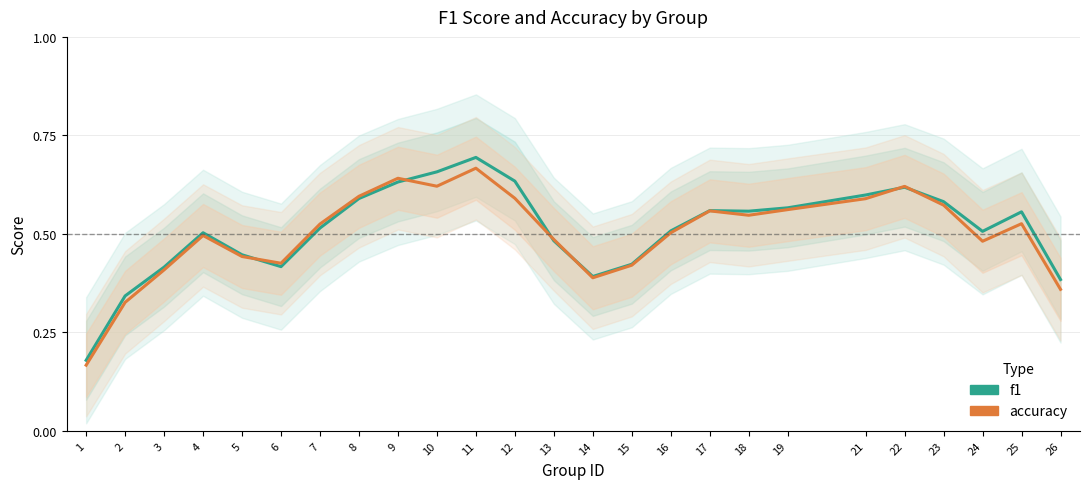

Reading left to right, list all the values displayed in this chart.

f1: 0.2	0.3	0.4	0.5	0.4	0.4	0.5	0.6	0.6	0.7	0.7	0.6	0.5	0.4	0.4	0.5	0.6	0.6	0.6	0.6	0.6	0.6	0.5	0.6	0.4
accuracy: 0.2	0.3	0.4	0.5	0.4	0.4	0.5	0.6	0.6	0.6	0.7	0.6	0.5	0.4	0.4	0.5	0.6	0.5	0.6	0.6	0.6	0.6	0.5	0.5	0.4